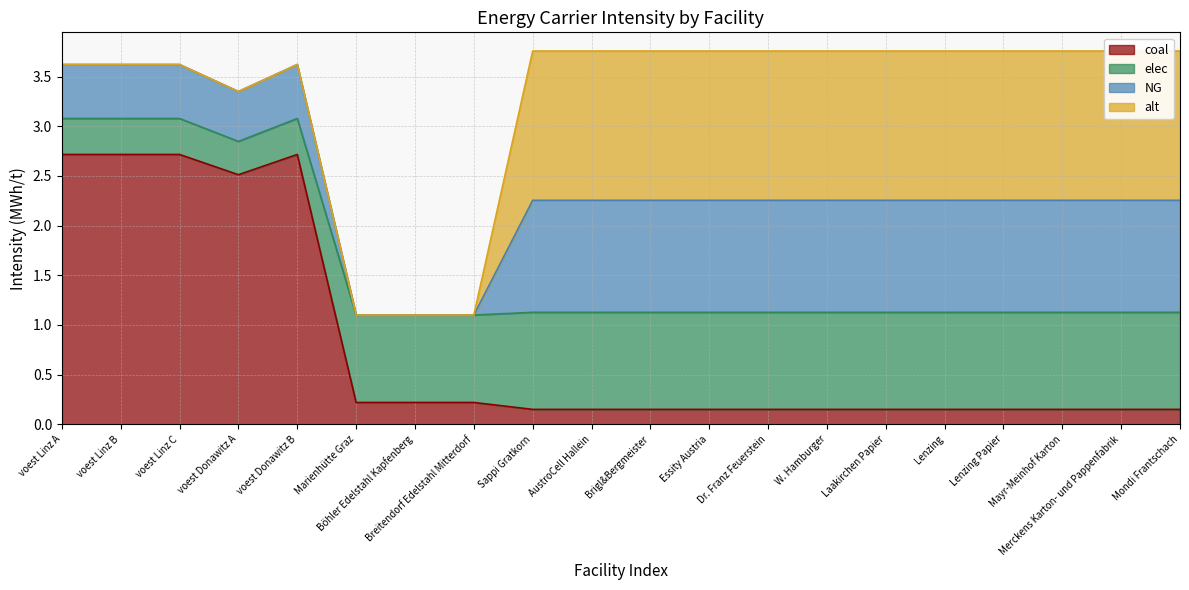

Where is elec nearest to the value 2?

voest Donawitz A